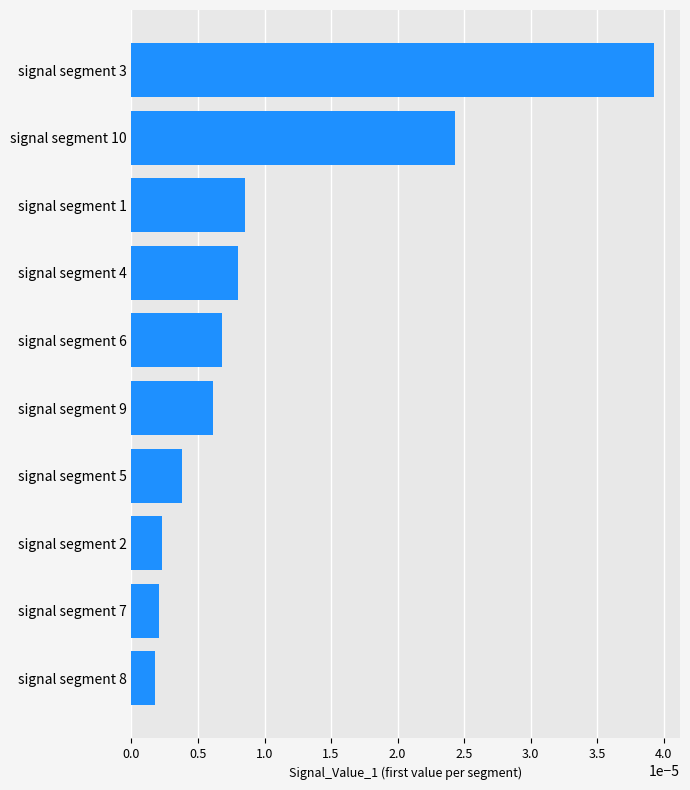

At which category does the chart reach its peak across all series?

signal segment 3